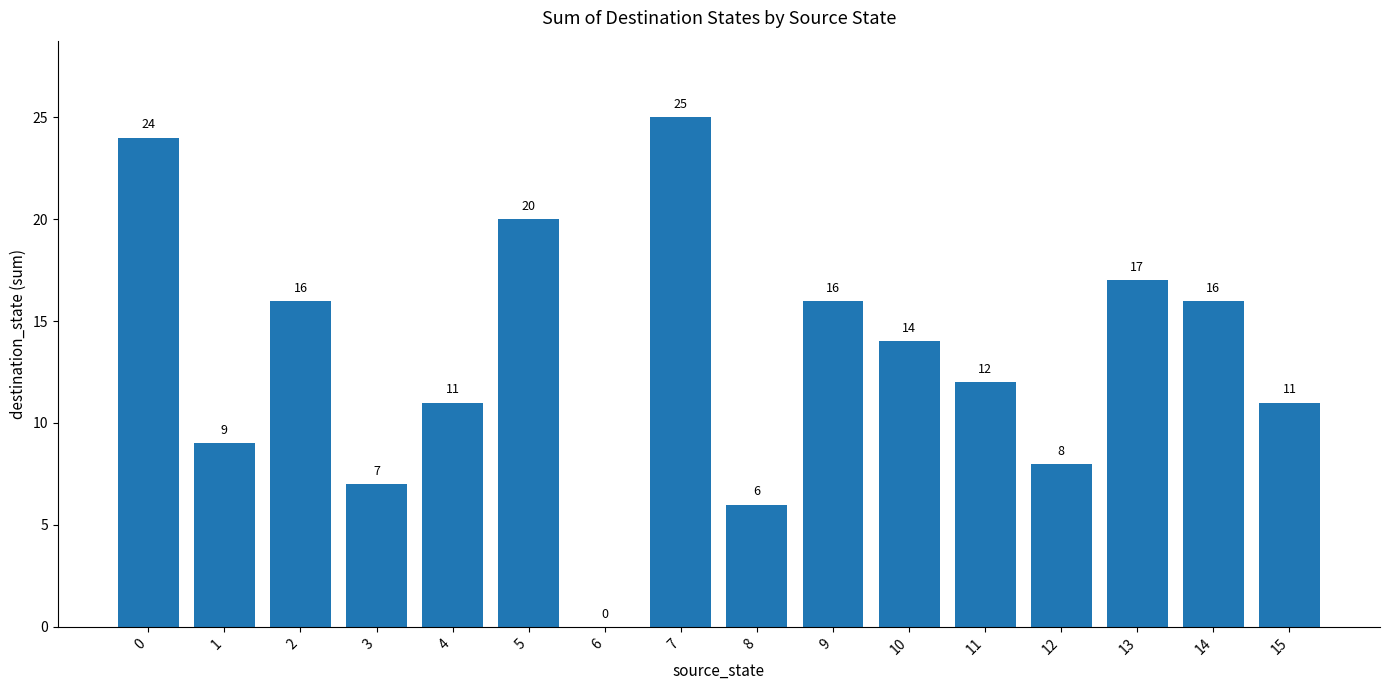

Approximately how many times larger is the value at 9 compared to 11?

1.3